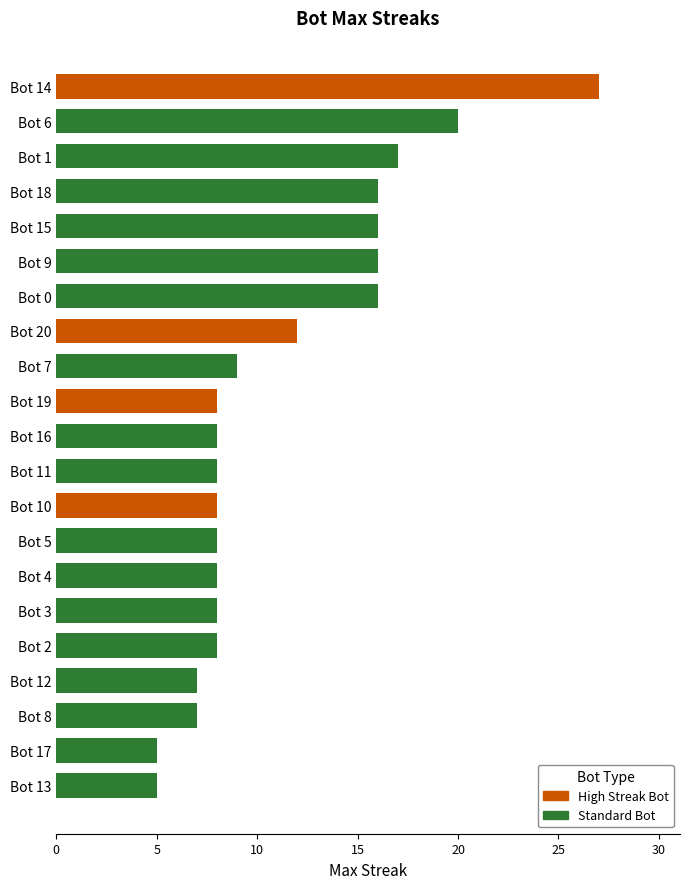

What position from the bottom is Bot 15?

17